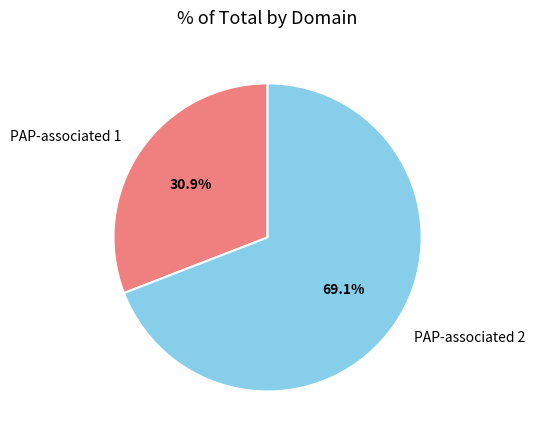

True or false: PAP-associated 2 accounts for 69% of the total.

True